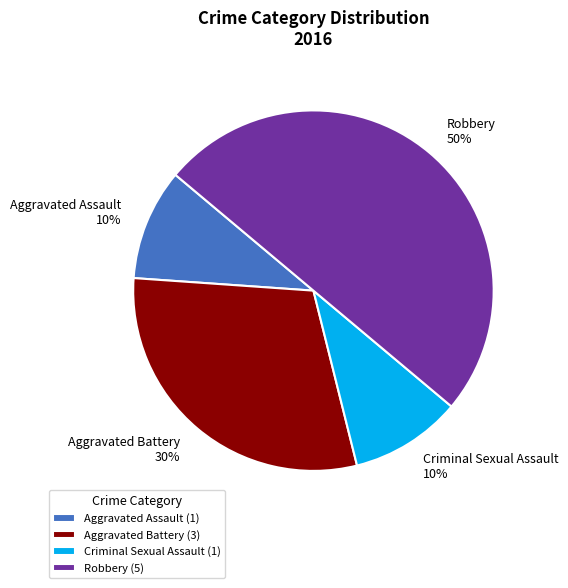

To the nearest percent, what percentage of the pie is Aggravated Assault?

10%